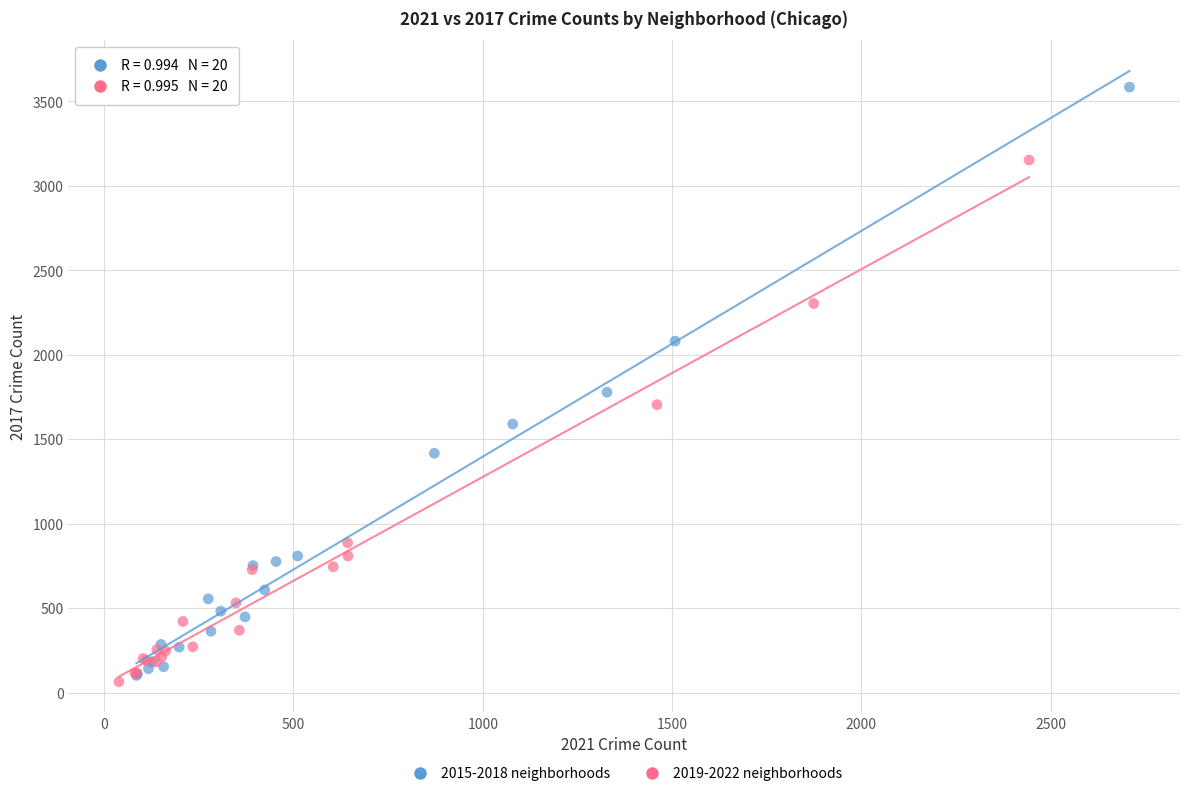

What are all the series names shown in the legend?

2015-2018 neighborhoods, 2019-2022 neighborhoods